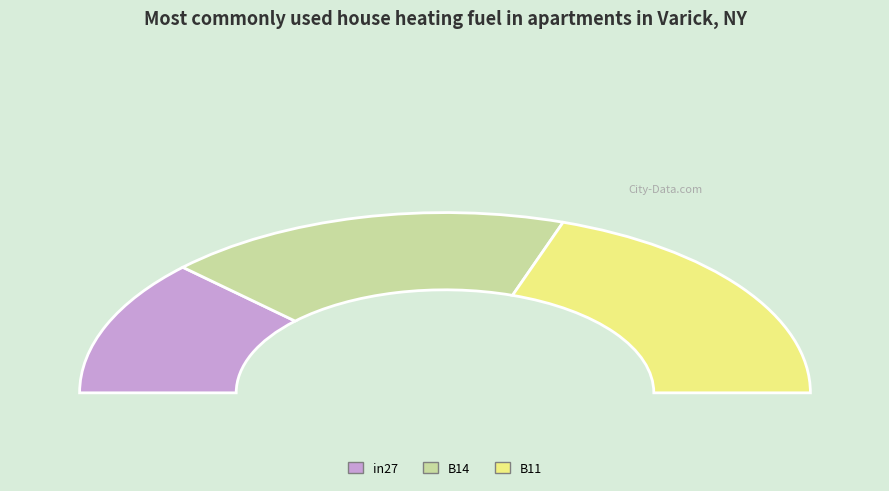

How many segments does this pie chart have?

3